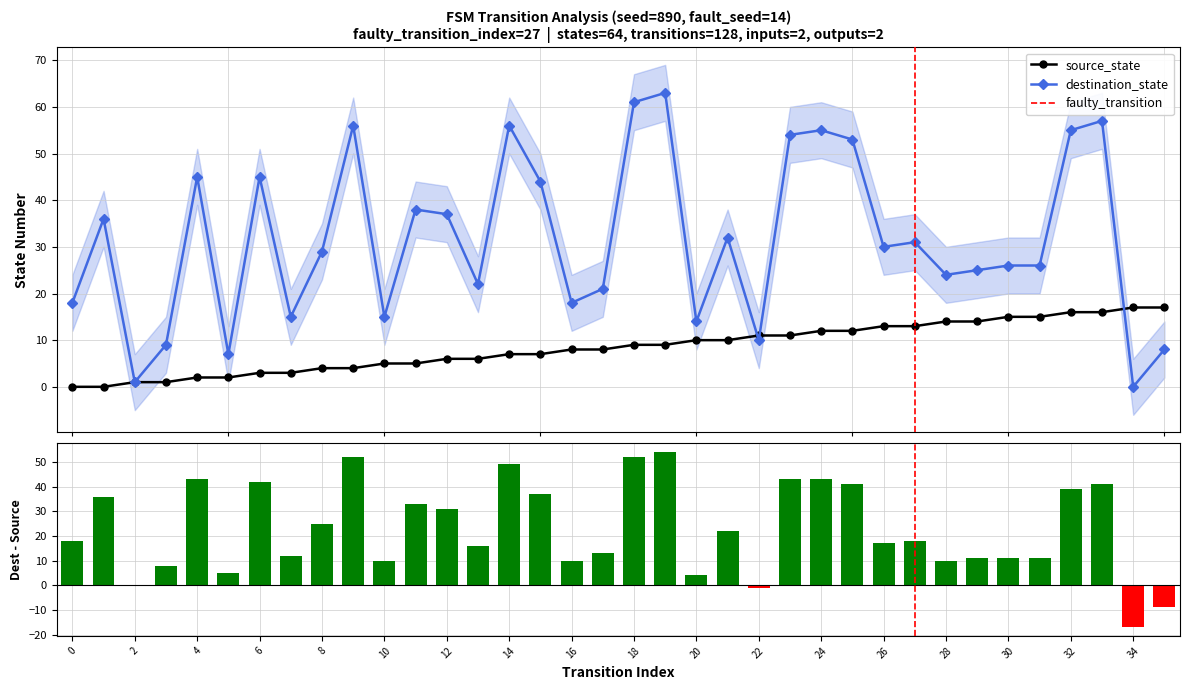

Reading left to right, list all the values displayed in this chart.

source_state: 0	0	1	1	2	2	3	3	4	4	5	5	6	6	7	7	8	8	9	9	10	10	11	11	12	12	13	13	14	14	15	15	16	16	17	17
destination_state: 18	36	1	9	45	7	45	15	29	56	15	38	37	22	56	44	18	21	61	63	14	32	10	54	55	53	30	31	24	25	26	26	55	57	0	8